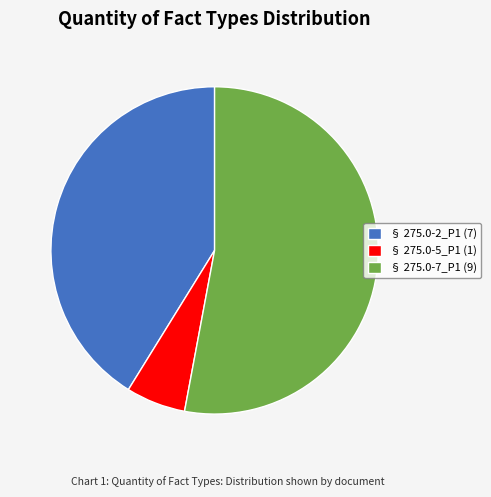

Combined, do § 275.0-2_P1 (7) and § 275.0-5_P1 (1) account for over 50%?

No